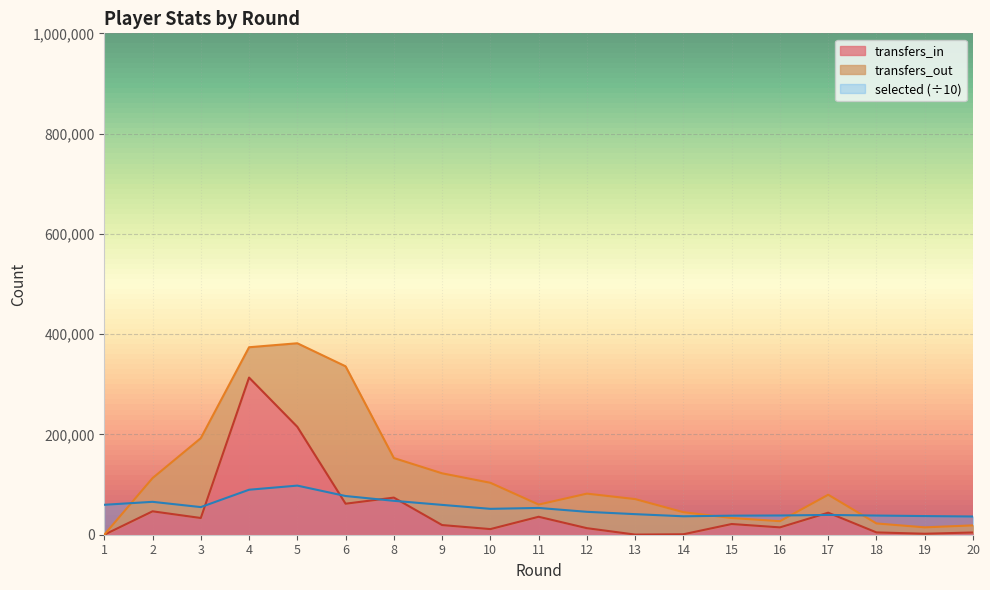

True or false: selected has a value of 66126.2 at 14.

False